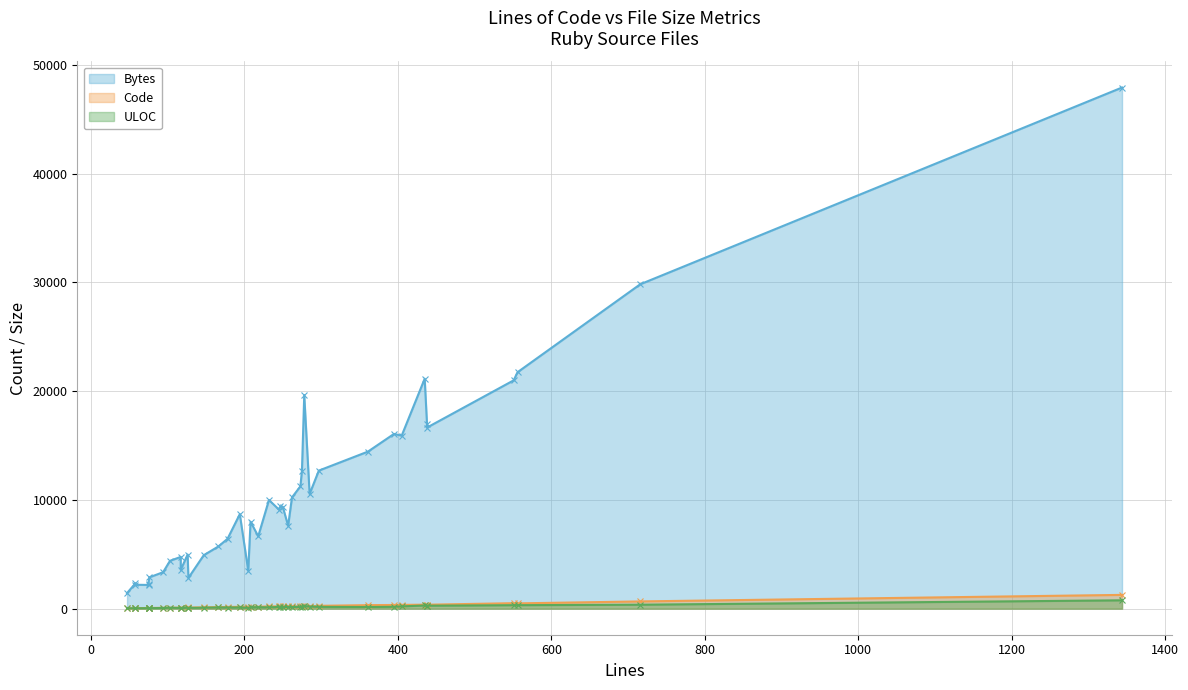

True or false: Code and ULOC intersect in this chart.

False